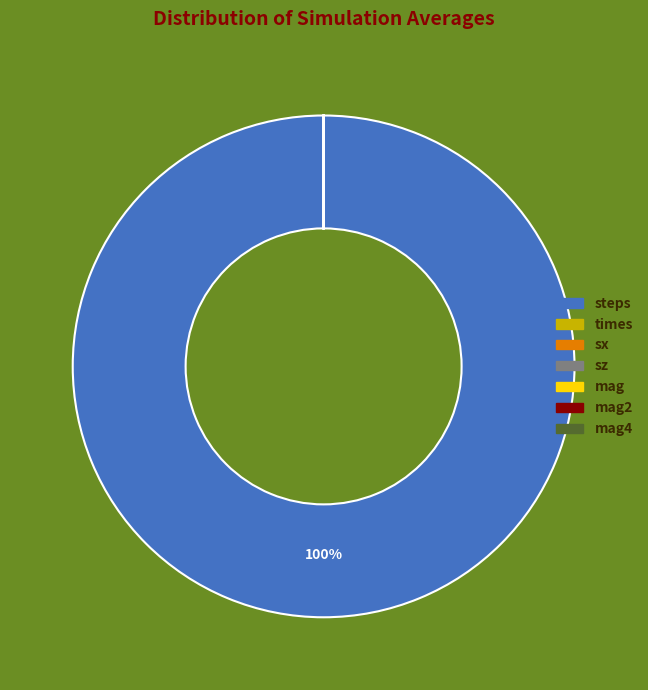

To the nearest percent, what is the average slice percentage?

14%